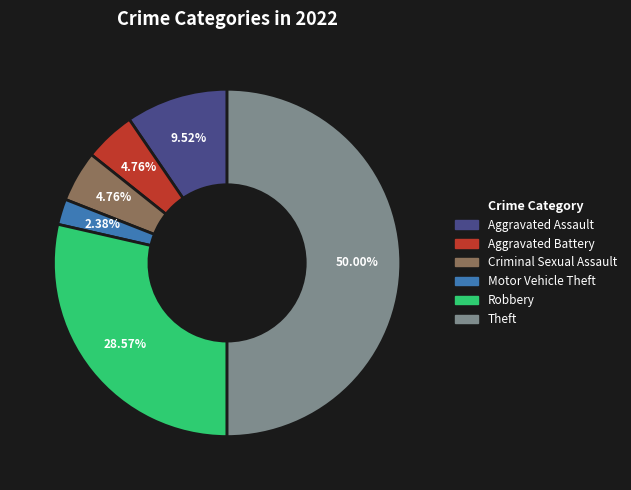

Is Motor Vehicle Theft the majority of the pie?

No